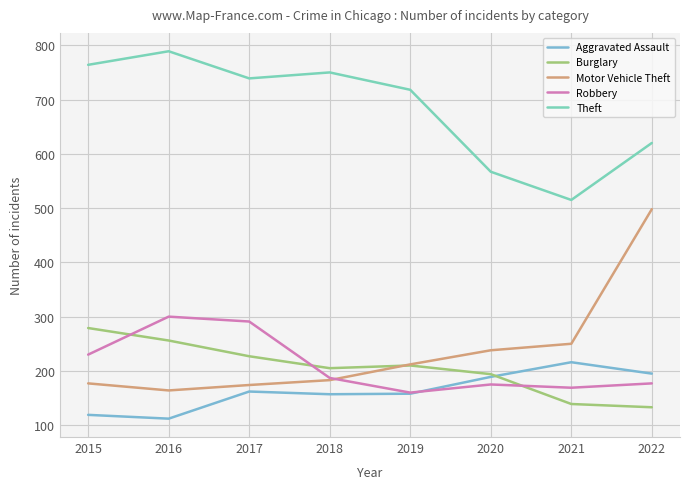

How many lines are shown in the chart?

5